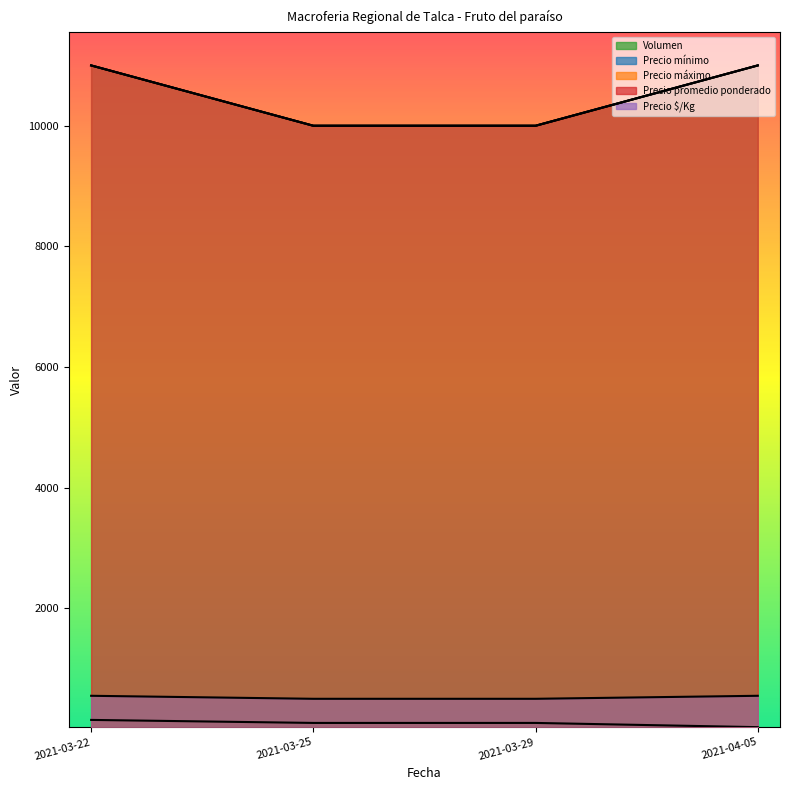

Reading left to right, what are all the values shown in this chart?

Volumen: 150	100	100	30
Precio mínimo: 11000	10000	10000	11000
Precio máximo: 11000	10000	10000	11000
Precio promedio ponderado: 11000	10000	10000	11000
Precio $/Kg: 550	500	500	550